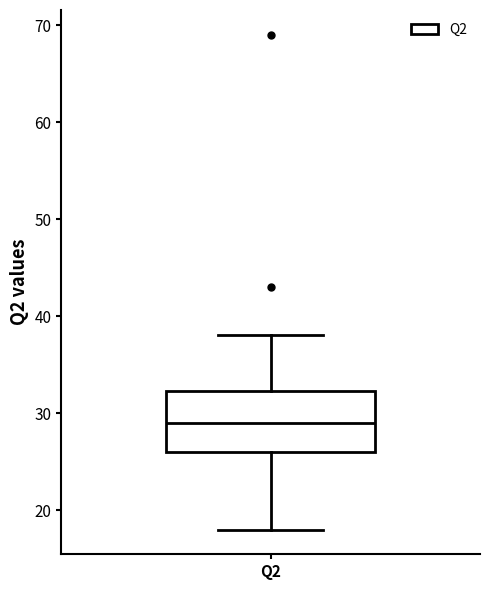

Where is the lower edge of the box for Q2 on the y-axis? The values are not printed on the chart, so give them approximately, as read against the axis.

26